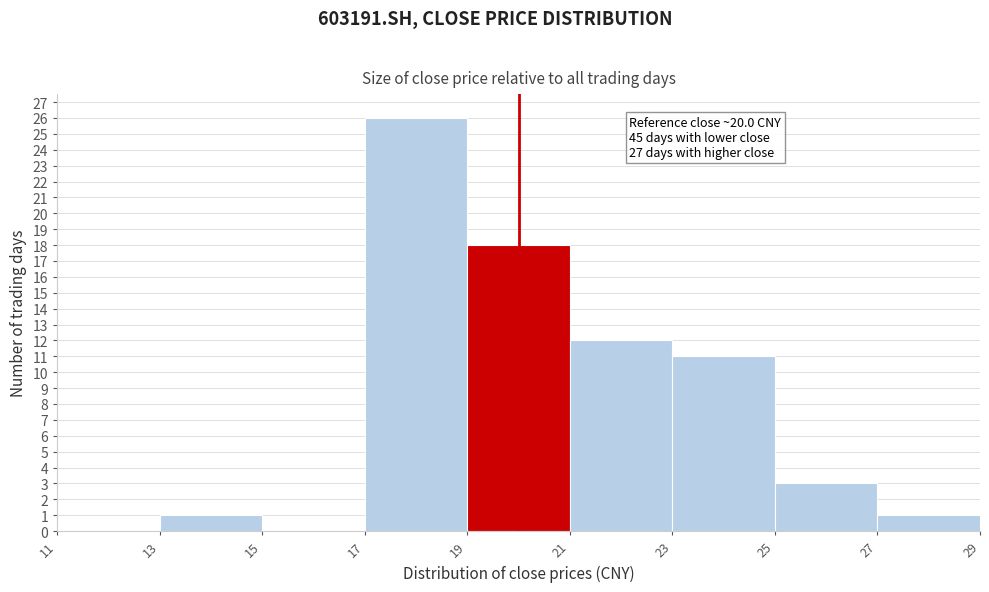

Over which range of the x-axis is the bar tallest?

17 to 19